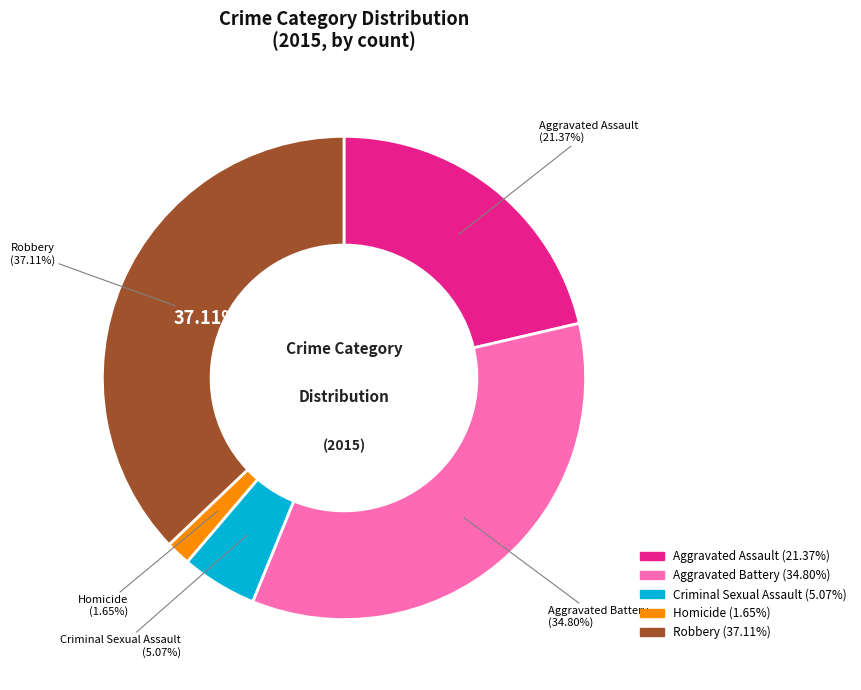

Rank the categories by value from lowest to highest.

Homicide, Criminal Sexual Assault, Aggravated Assault, Aggravated Battery, Robbery